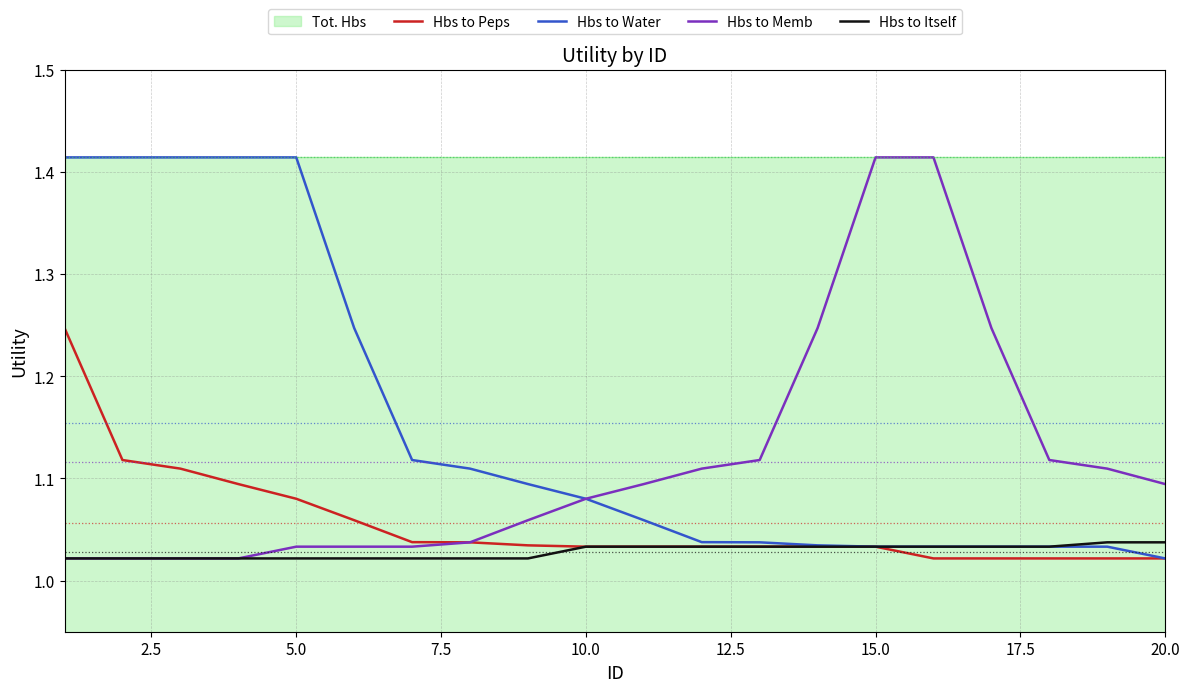

True or false: Hbs to Itself has a value of 0.5 at 5.0.

False